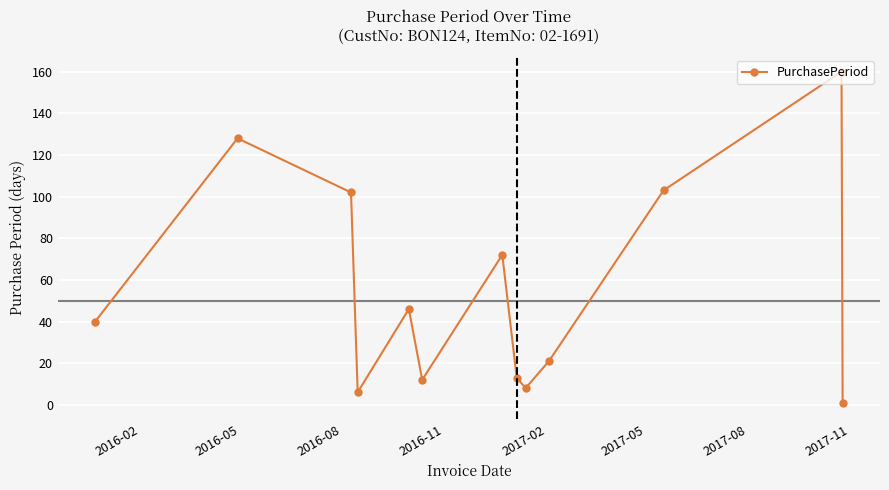

What is the greatest value displayed?

160